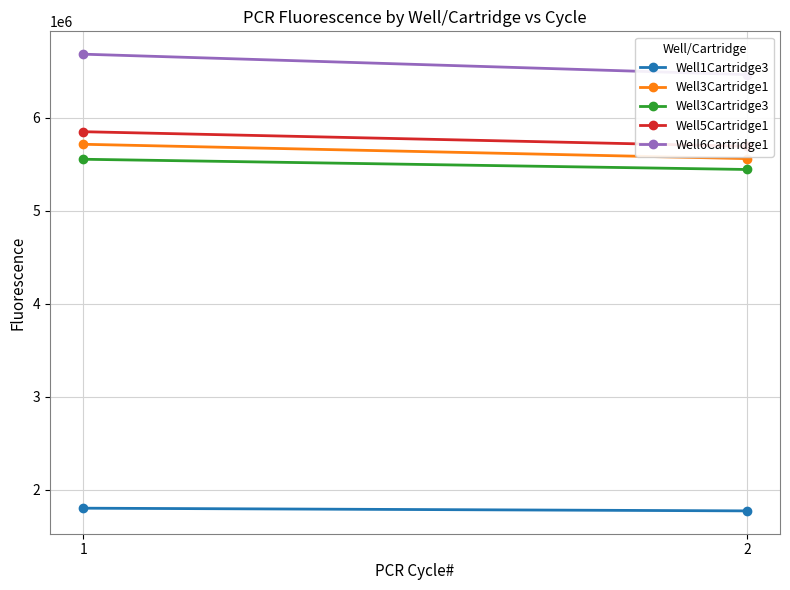

Reading right to left, transcribe all the data shown in this chart.

Well1Cartridge3: 2=1772246	1=1801325
Well3Cartridge1: 2=5561521	1=5715774
Well3Cartridge3: 2=5444533	1=5554616
Well5Cartridge1: 2=5694588	1=5850912
Well6Cartridge1: 2=6465046	1=6684885